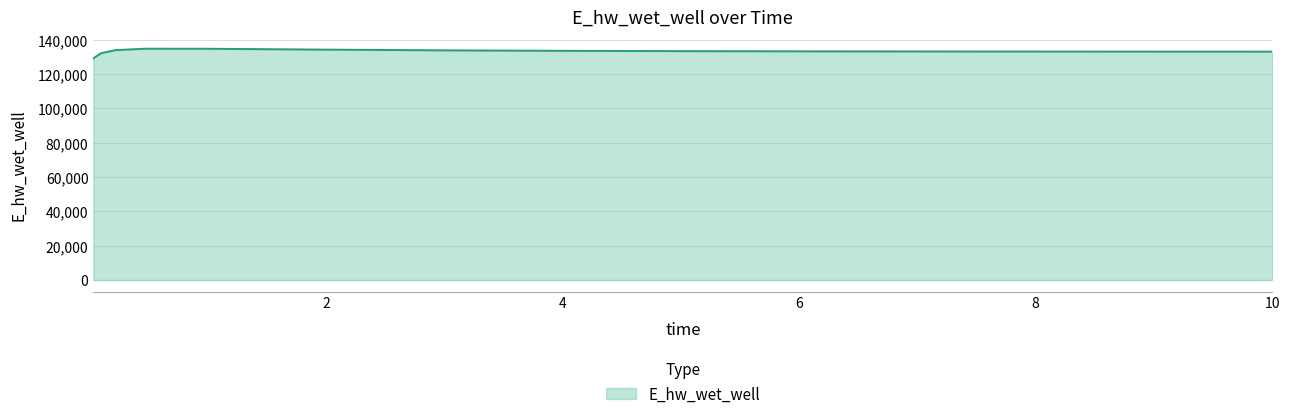

What is the maximum value shown in the chart?

134686.4